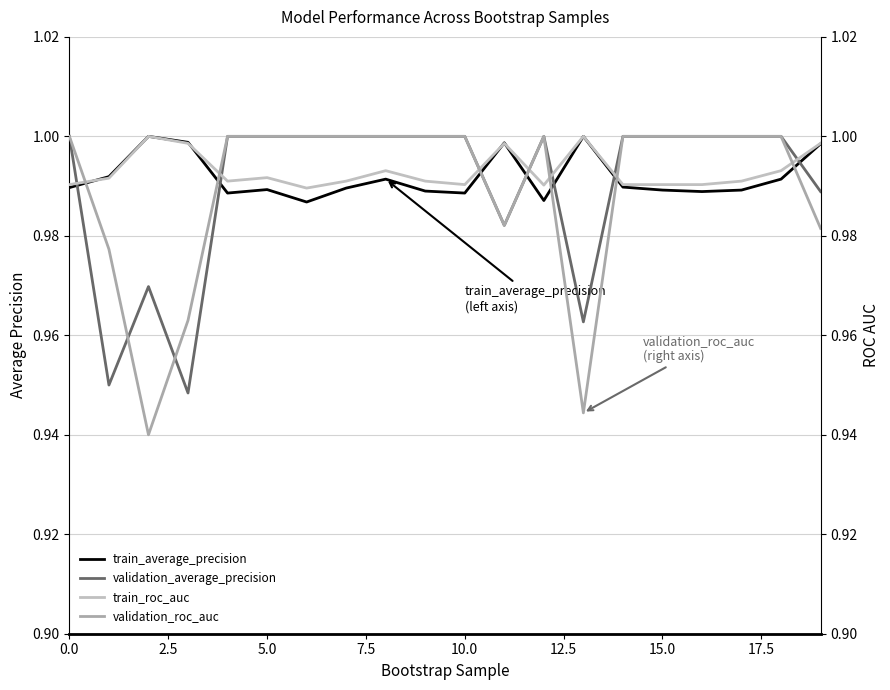

At 13, list the series in order from smallest to largest.

validation_roc_auc, validation_average_precision, train_average_precision, train_roc_auc